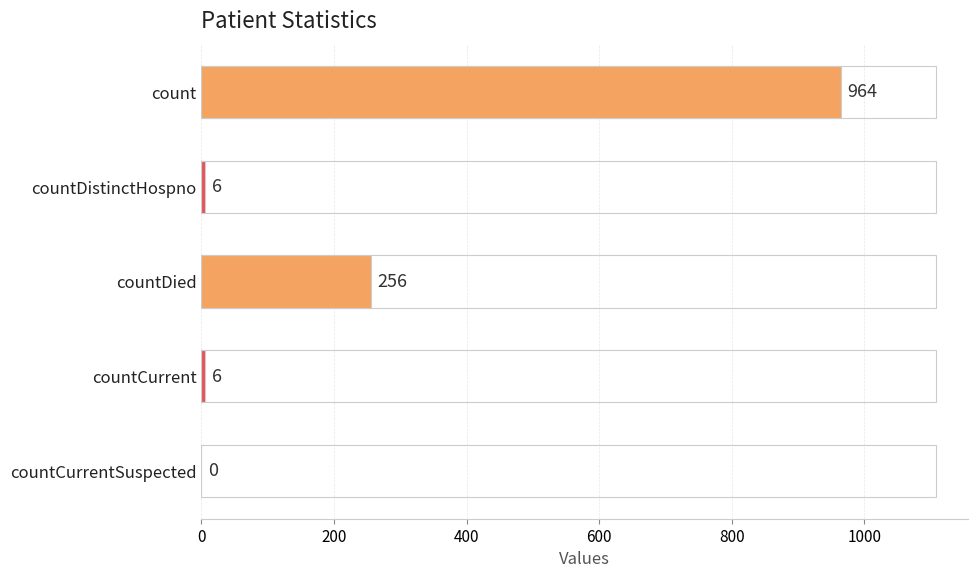

Is it true that the value at countCurrent is 6?

True